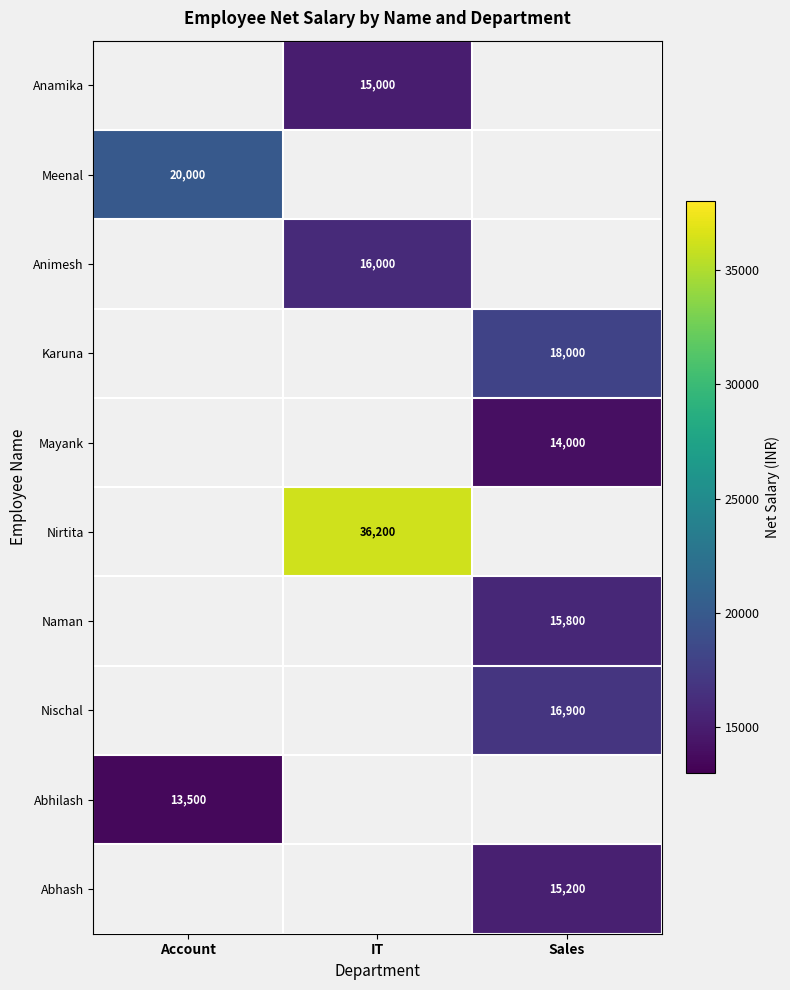

The value of Nirtita at IT is 36200. True or false?

True